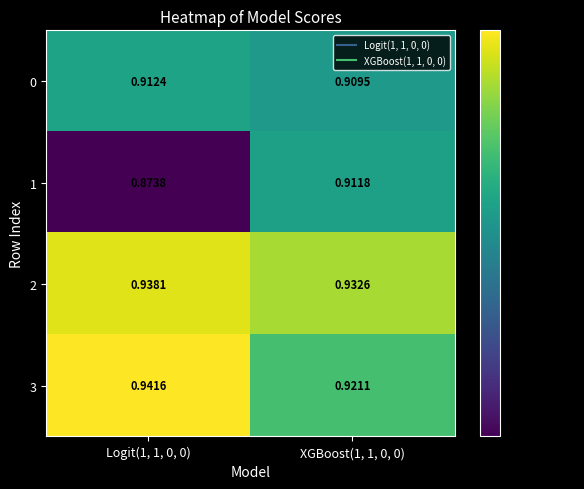

How many distinct data groups are displayed?

4